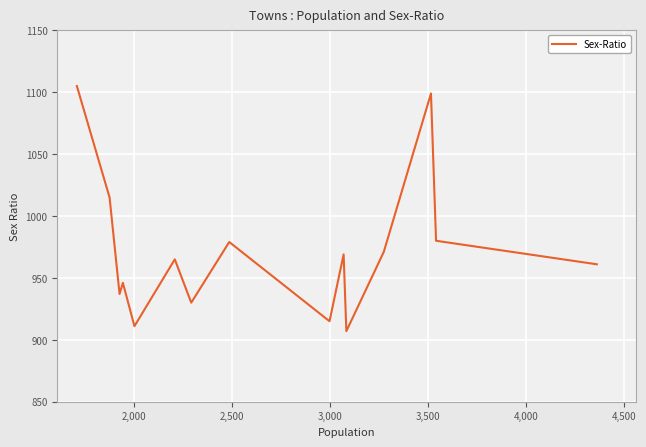

What is the greatest value displayed?

1105